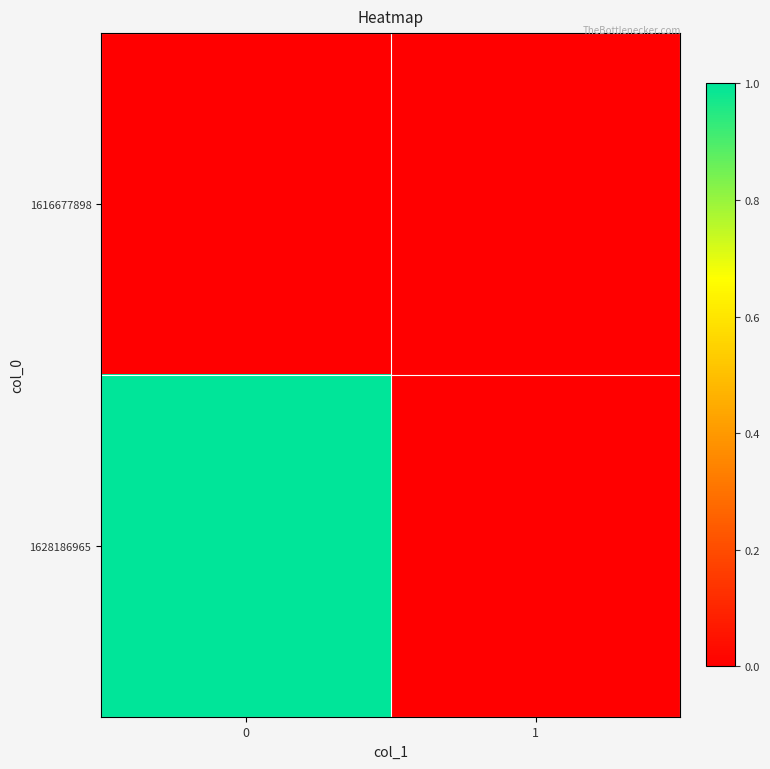

Reading left to right, transcribe all the data shown in this chart.

1616677898: 0=0	1=0
1628186965: 0=1	1=0